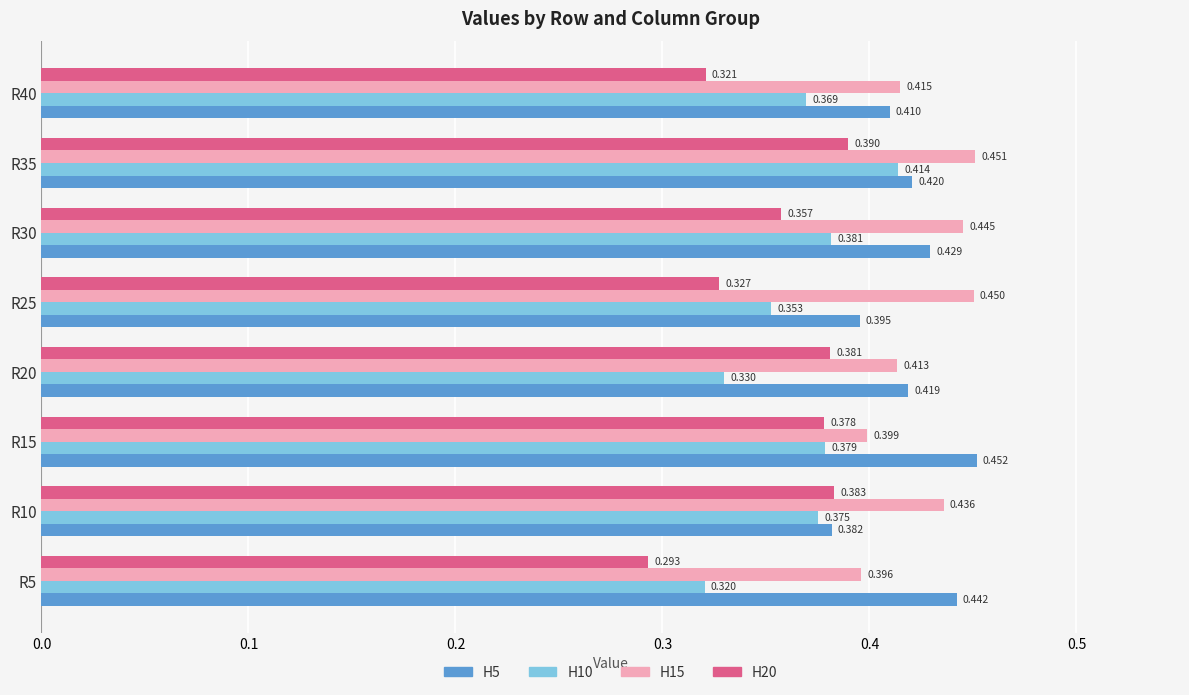

Is the value of H5 at R30 greater than the value of H20 at R10?

Yes